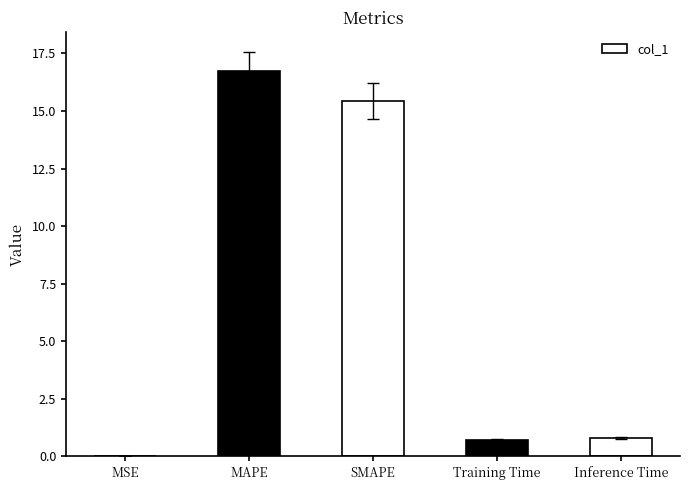

What is the sum of all values?

33.7